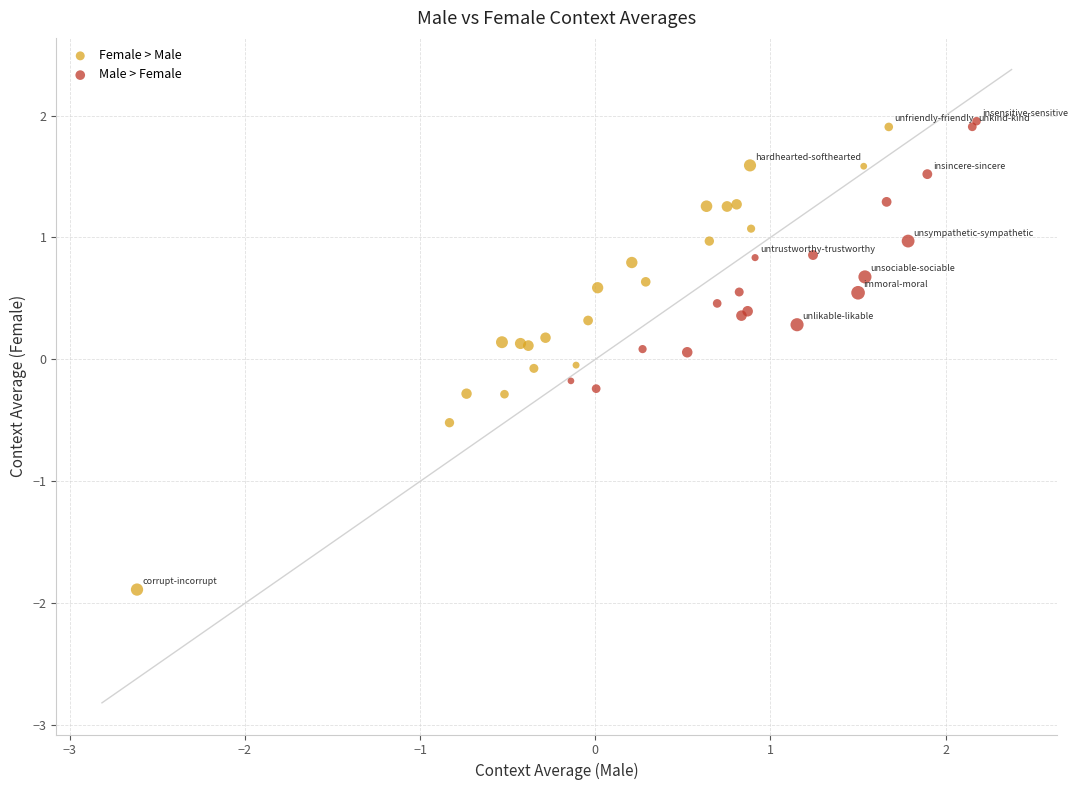

Which series contains the highest Y value?

Male > Female